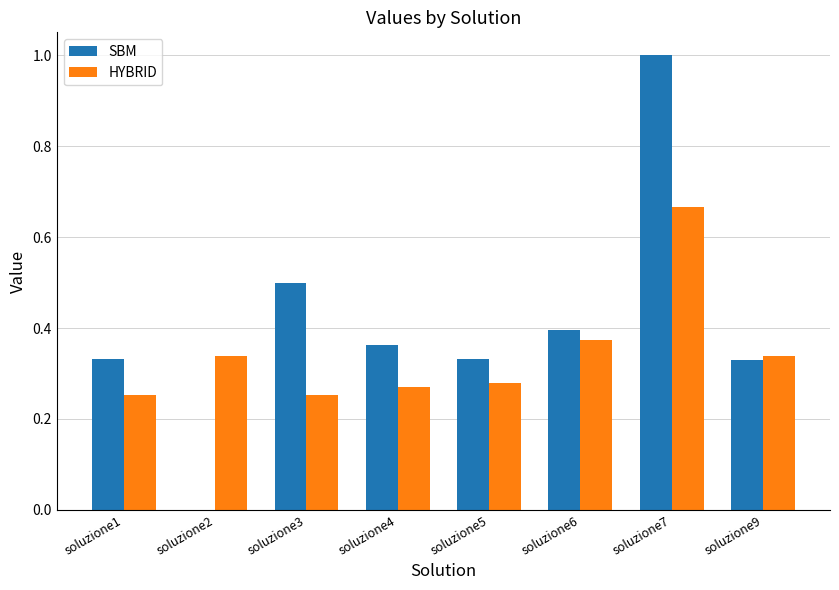

At which category is the sum across all series the highest?

soluzione7